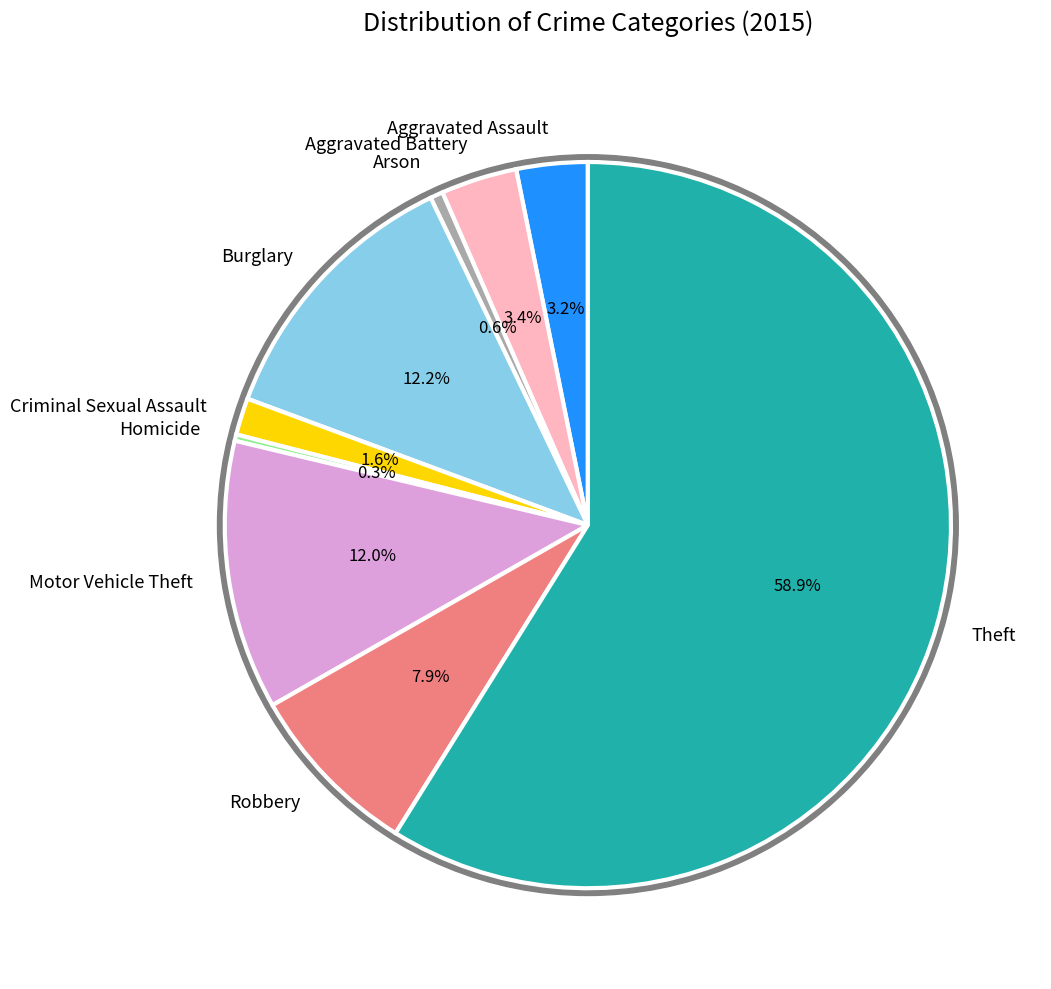

Do Criminal Sexual Assault and Theft together represent more than half of the pie?

Yes